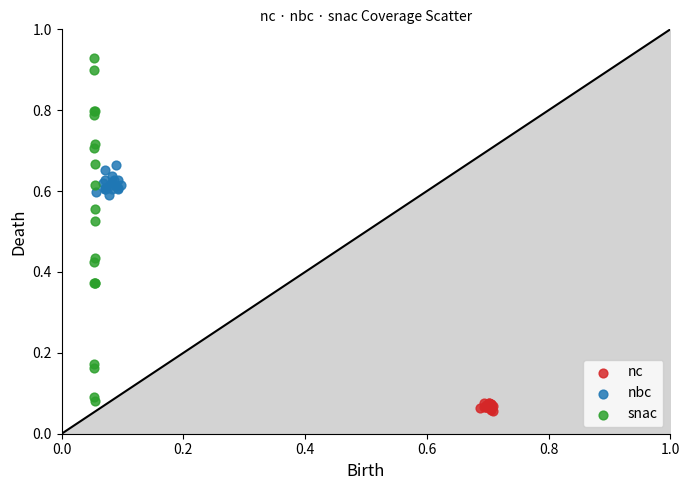

Which series has the largest Y range (max minus min)?

snac